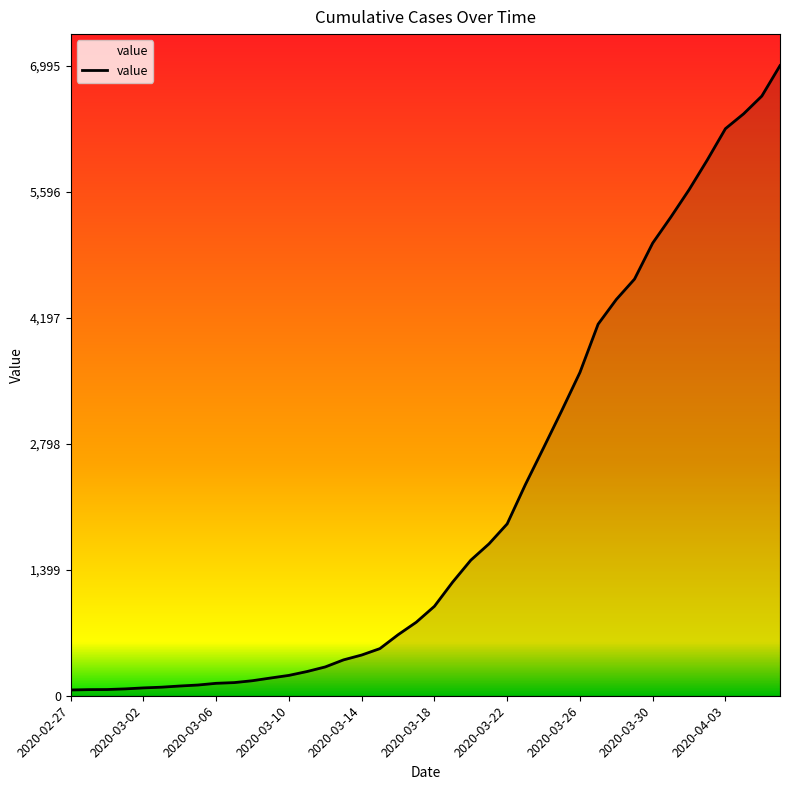

What is the greatest value displayed?

6995